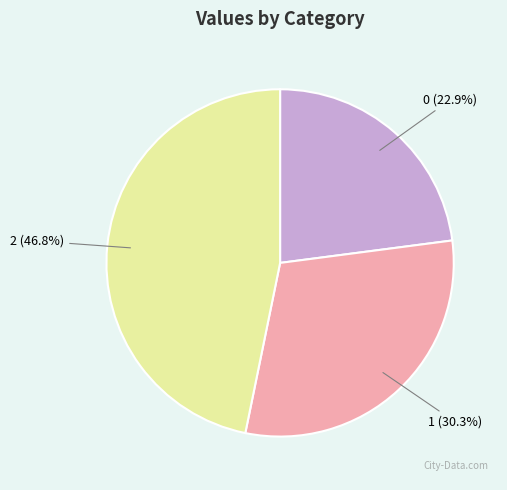

Is there any slice that represents more than half of the pie?

No